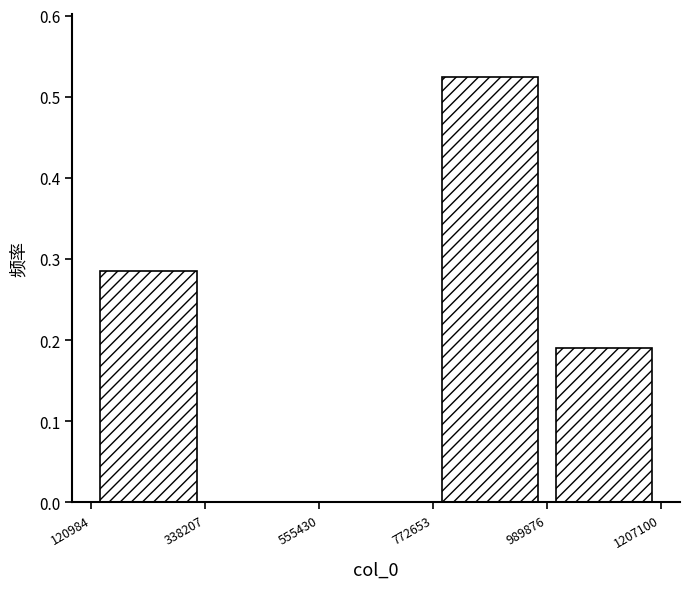

Reading left to right, transcribe this chart: for each bar, give the range it covers on the x-axis and its height. The values are not printed on the chart, so give them approximately, as read against the axis.

120984 to 338207: 0.29
338207 to 555430: 0
555430 to 772653: 0
772653 to 989876: 0.52
989876 to 1207100: 0.19